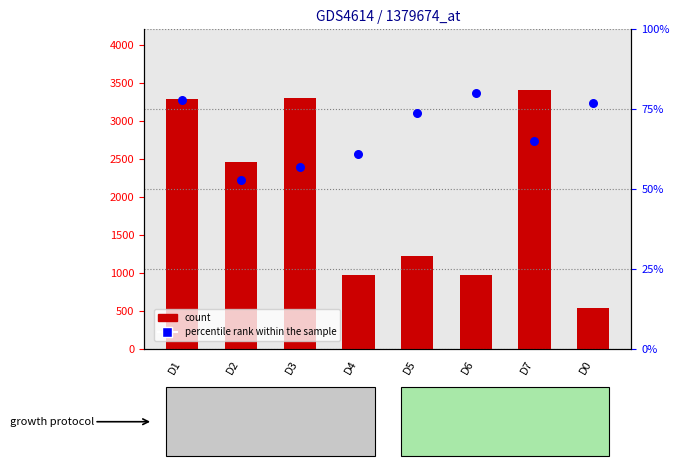

Which series reaches the maximum Y coordinate?

count